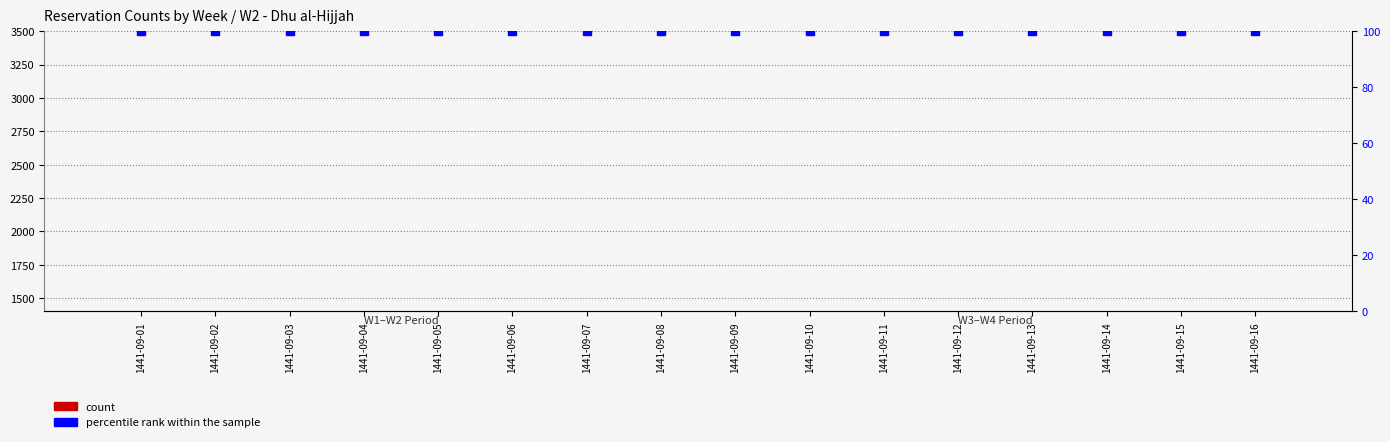

What is the maximum value for count?

305